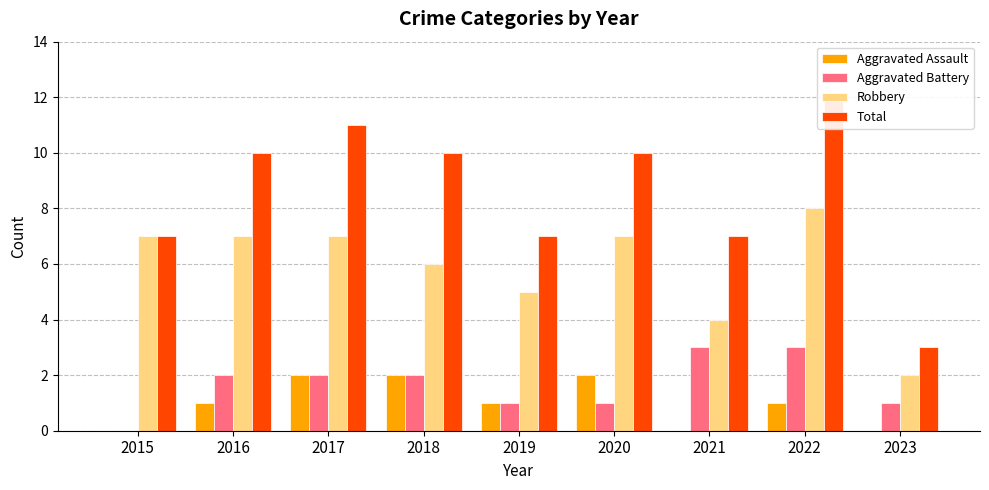

Is it true that Total equals 11 at 2019?

False